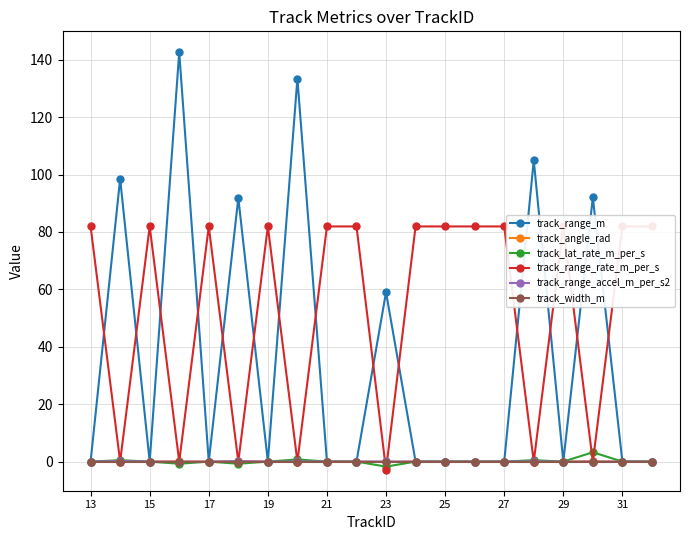

True or false: track_angle_rad has a value of 0.0 at 29.

True